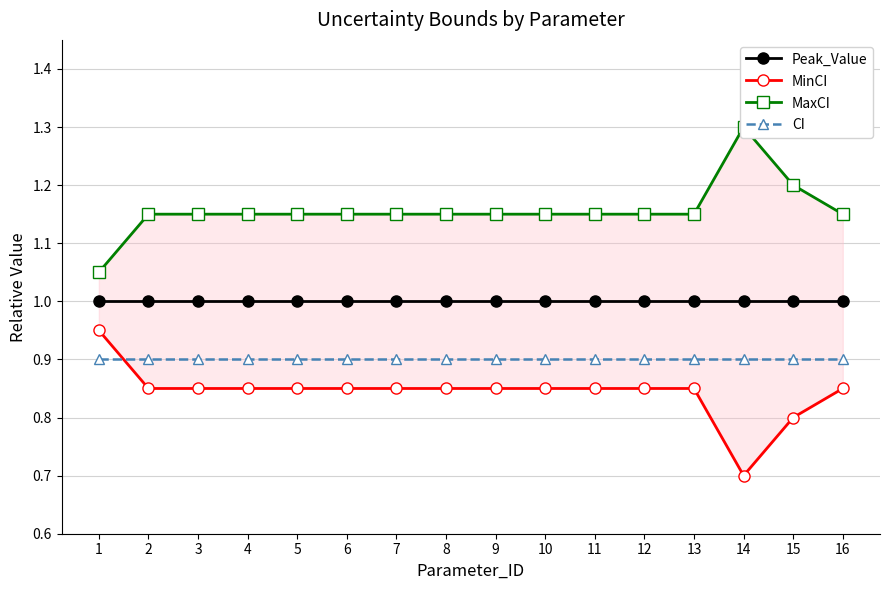

Where is the first local minimum for MinCI?

14